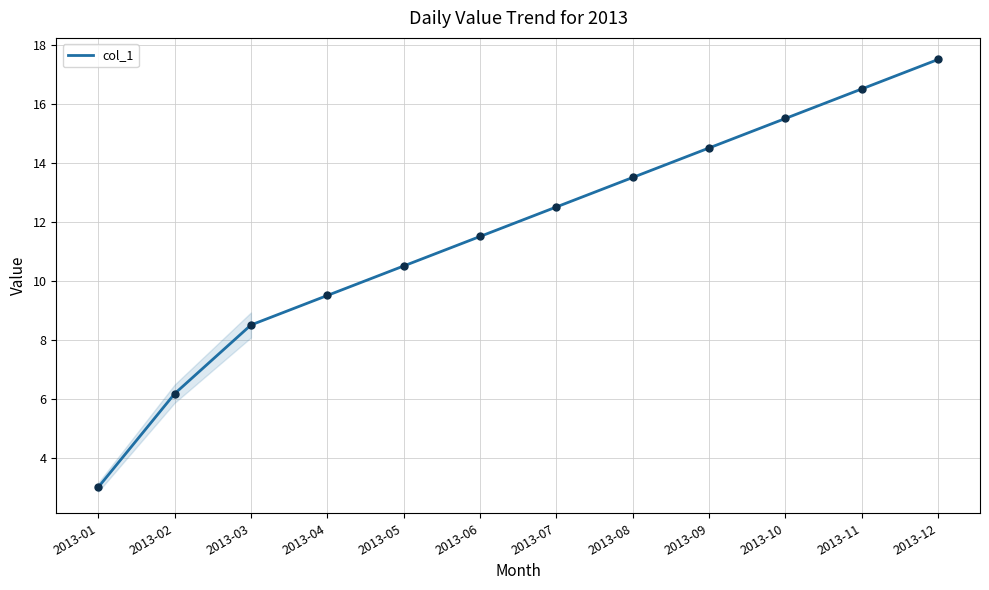

What is the ratio of the value at 2013-03 to the value at 2013-01?

2.8